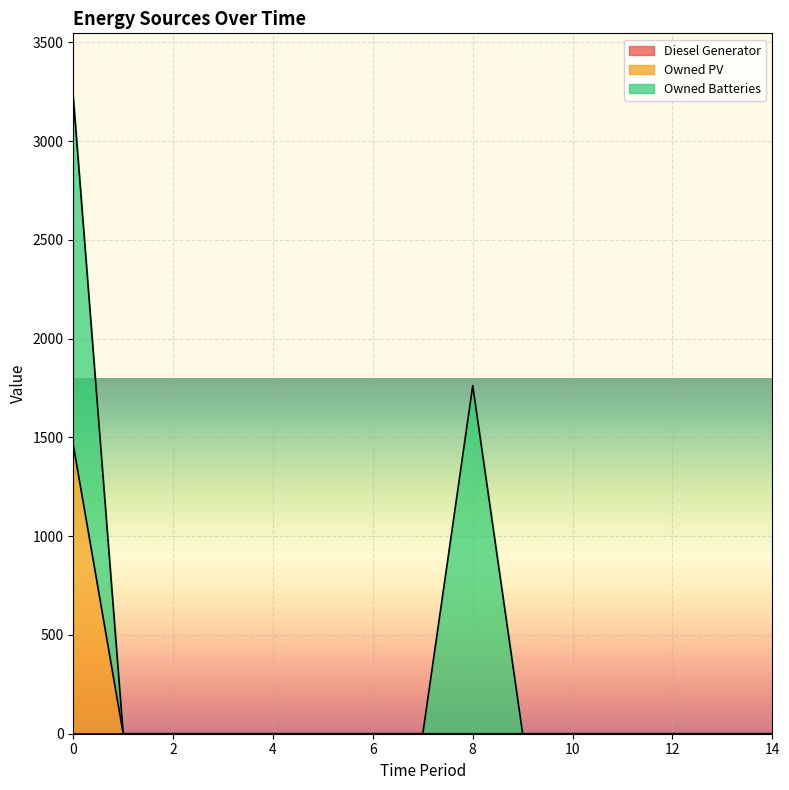

Is the value of Owned Batteries at 0 greater than the value of Diesel Generator at 0?

Yes